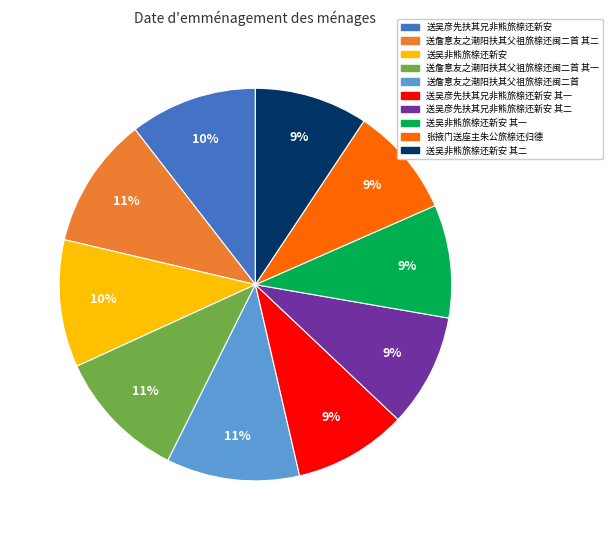

To the nearest percent, what is the difference between the largest and smallest slice percentages?

2%